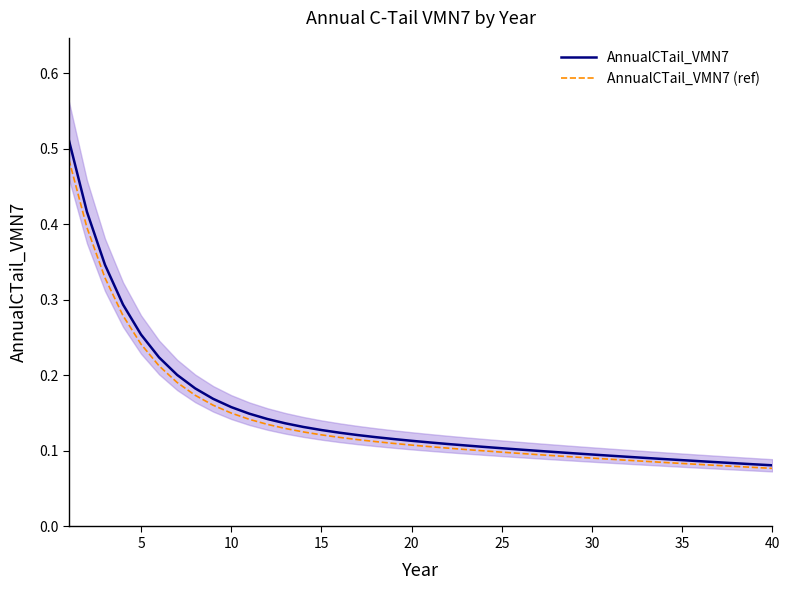

Reading left to right, transcribe all the data shown in this chart.

AnnualCTail_VMN7: 0.5	0.4	0.3	0.3	0.3	0.2	0.2	0.2	0.2	0.2	0.1	0.1	0.1	0.1	0.1	0.1	0.1	0.1	0.1	0.1	0.1	0.1	0.1	0.1	0.1	0.1	0.1	0.1	0.1	0.1	0.1	0.1	0.1	0.1	0.1	0.1	0.1	0.1	0.1	0.1
AnnualCTail_VMN7 (ref): 0.5	0.4	0.3	0.3	0.2	0.2	0.2	0.2	0.2	0.2	0.1	0.1	0.1	0.1	0.1	0.1	0.1	0.1	0.1	0.1	0.1	0.1	0.1	0.1	0.1	0.1	0.1	0.1	0.1	0.1	0.1	0.1	0.1	0.1	0.1	0.1	0.1	0.1	0.1	0.1